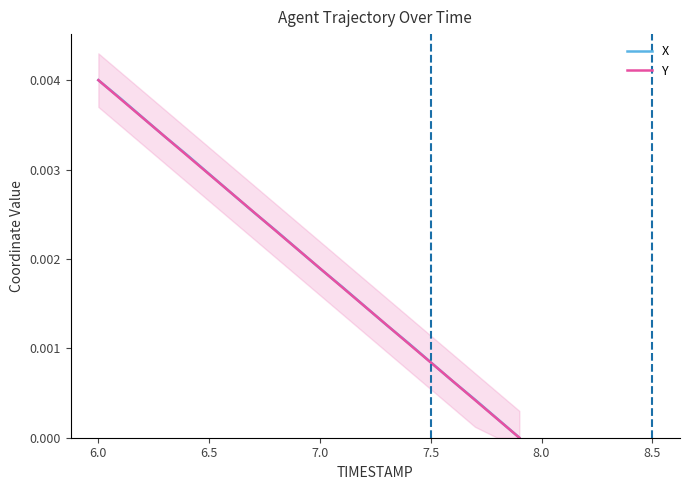

At which label does Y reach its peak?

6.0